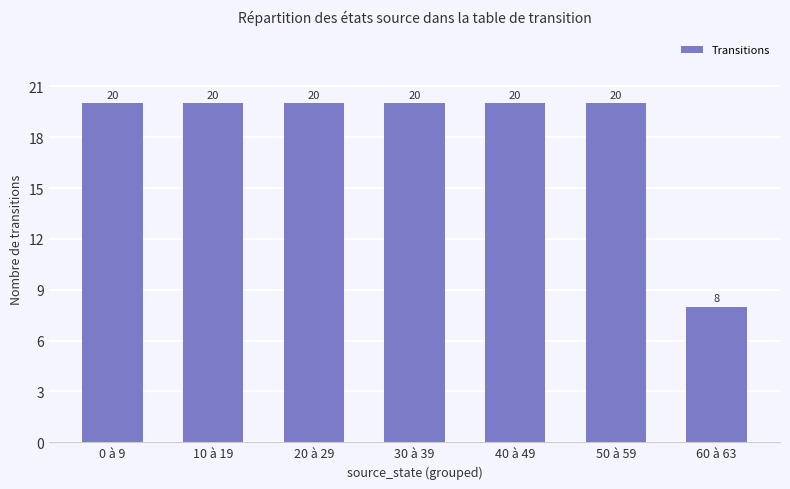

Count the number of categories in the chart.

7